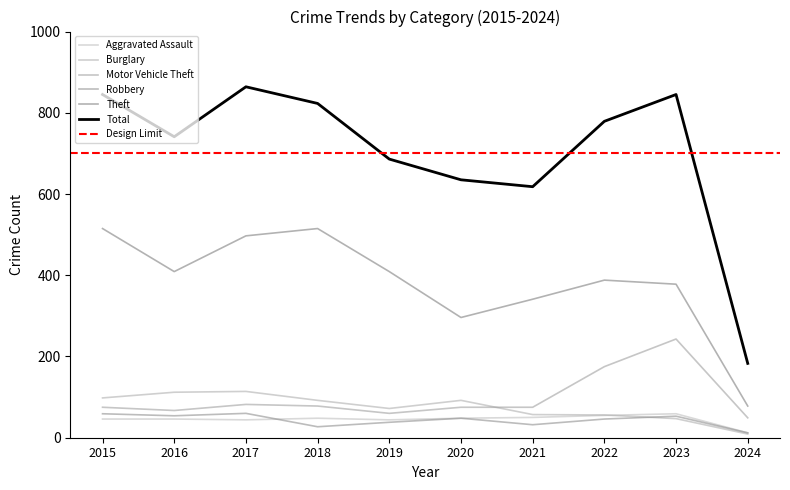

What is the maximum value for Theft?

515